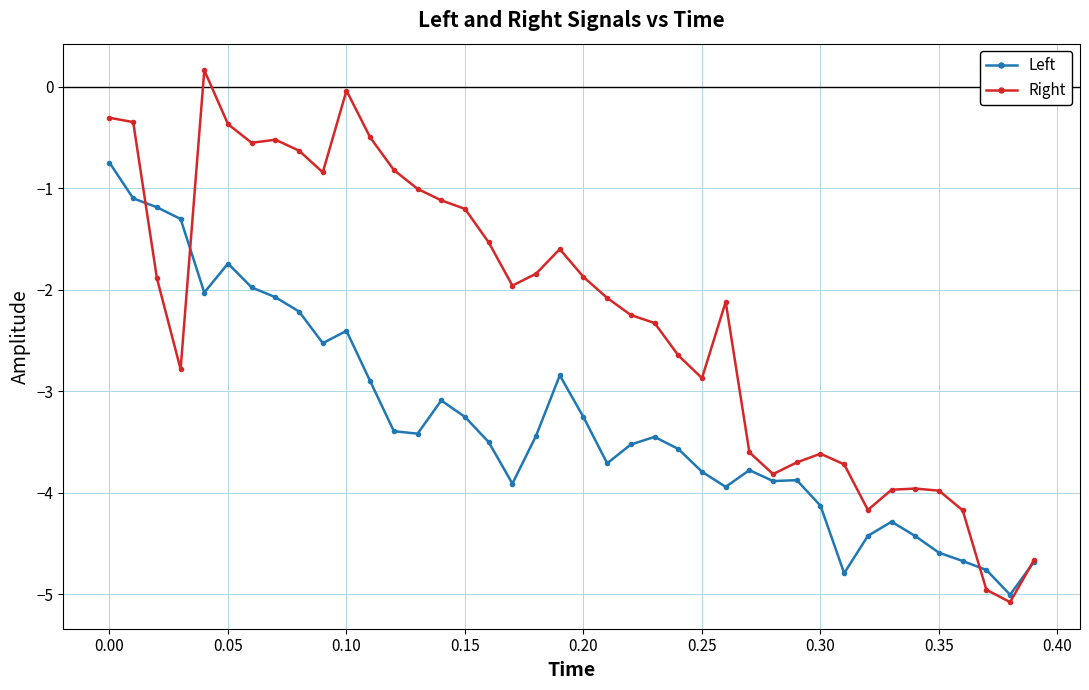

Which series has the largest range (max minus min)?

Right